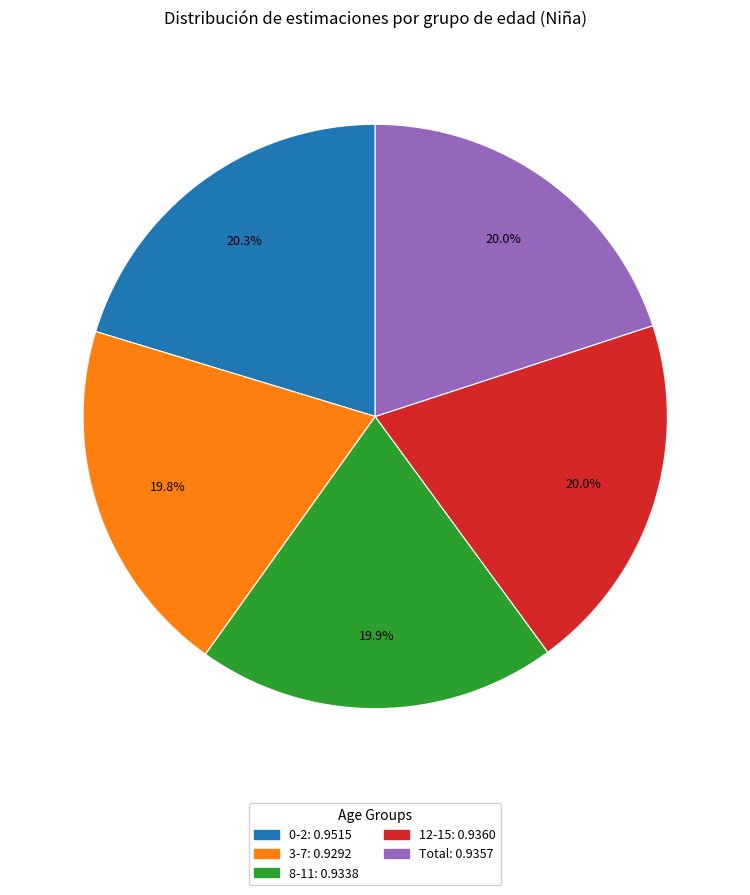

How much of the chart is everything except 12-15?

80.0%